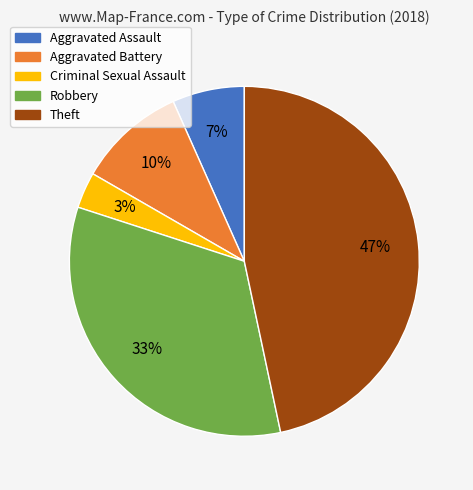

Is Criminal Sexual Assault the majority of the pie?

No